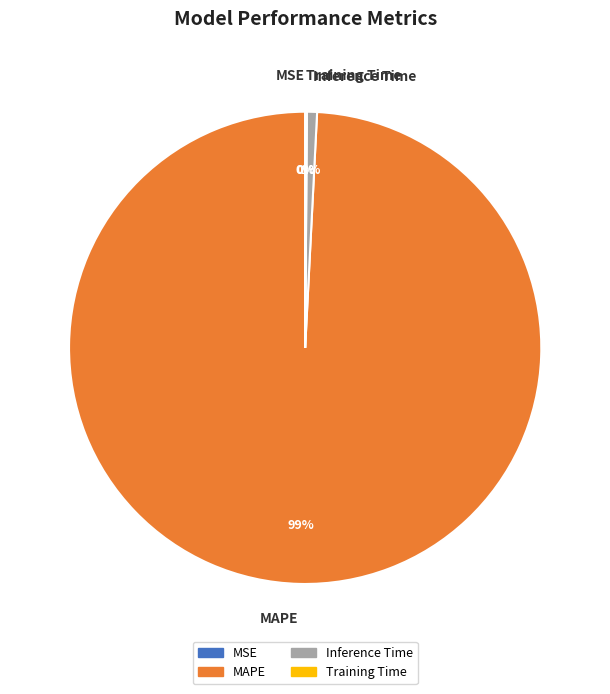

Which category has the biggest portion of the pie?

MAPE